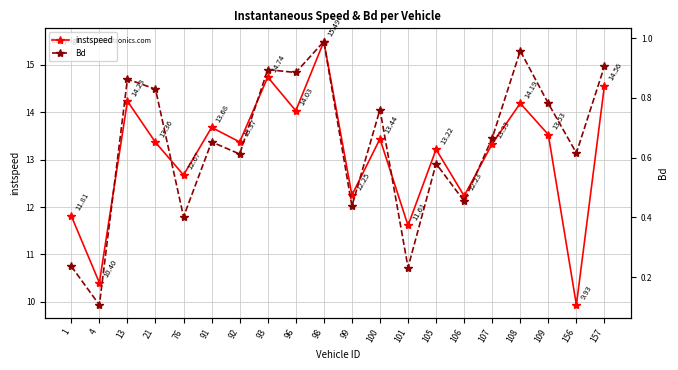

Reading left to right, list all the values displayed in this chart.

instspeed: 1=11.8	4=10.4	13=14.2	21=13.4	76=12.7	91=13.7	92=13.4	93=14.7	96=14.0	98=15.5	99=12.3	100=13.4	101=11.6	105=13.2	106=12.2	107=13.3	108=14.2	109=13.5	156=9.9	157=14.6
Bd: 1=0.2	4=0.1	13=0.9	21=0.8	76=0.4	91=0.7	92=0.6	93=0.9	96=0.9	98=1.0	99=0.4	100=0.8	101=0.2	105=0.6	106=0.5	107=0.7	108=1.0	109=0.8	156=0.6	157=0.9